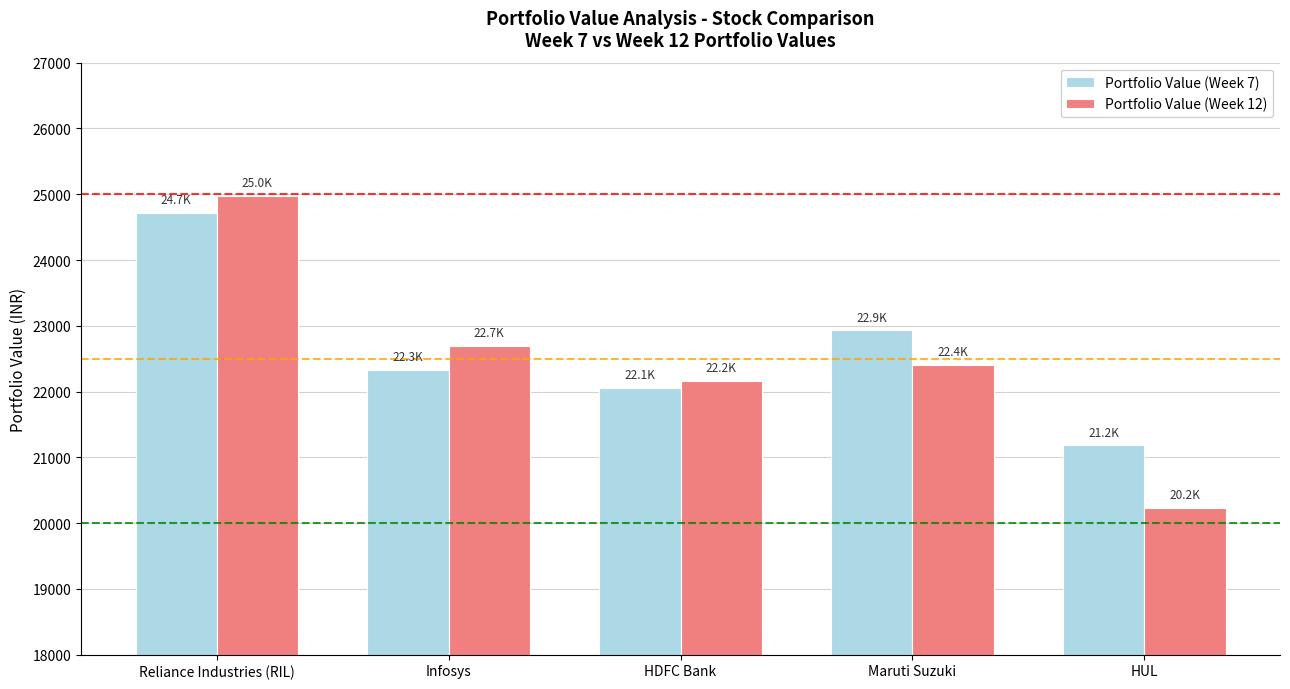

What is the difference between the second highest and minimum values in the Portfolio Value (Week 12) series?

2456.2